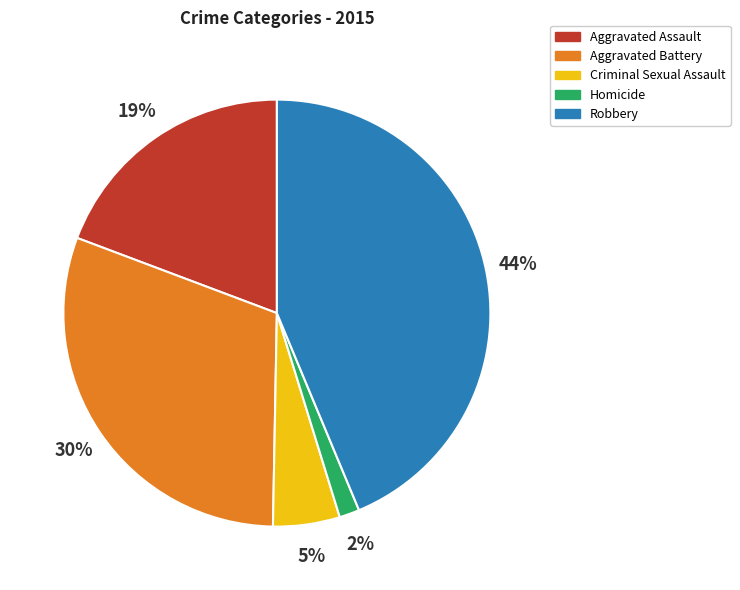

Rank the categories by value from lowest to highest.

Homicide, Criminal Sexual Assault, Aggravated Assault, Aggravated Battery, Robbery